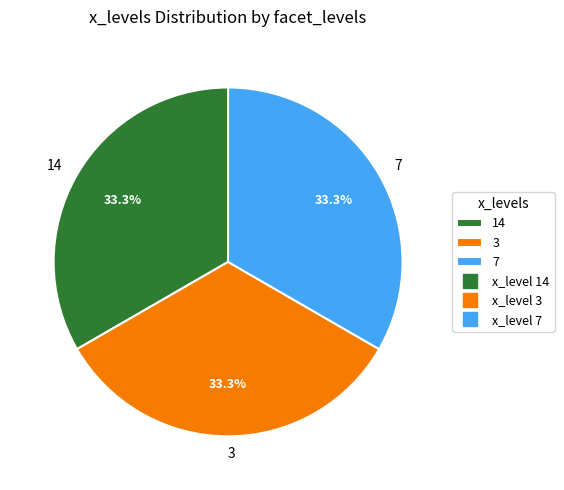

True or false: 3 accounts for 1% of the total.

False